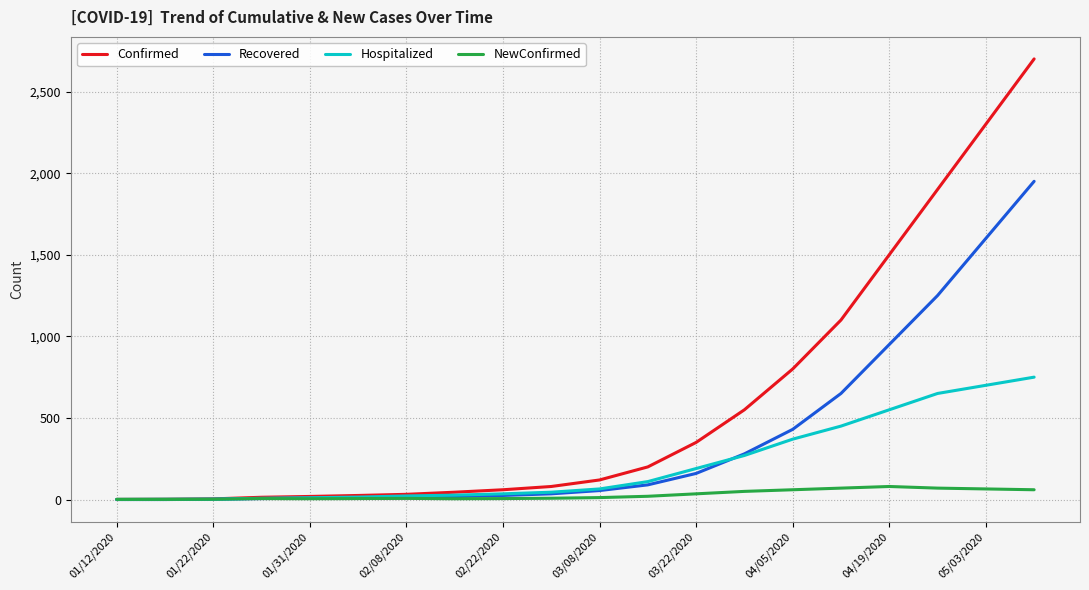

List the series in order of their overall mean, lowest first.

NewConfirmed, Hospitalized, Recovered, Confirmed